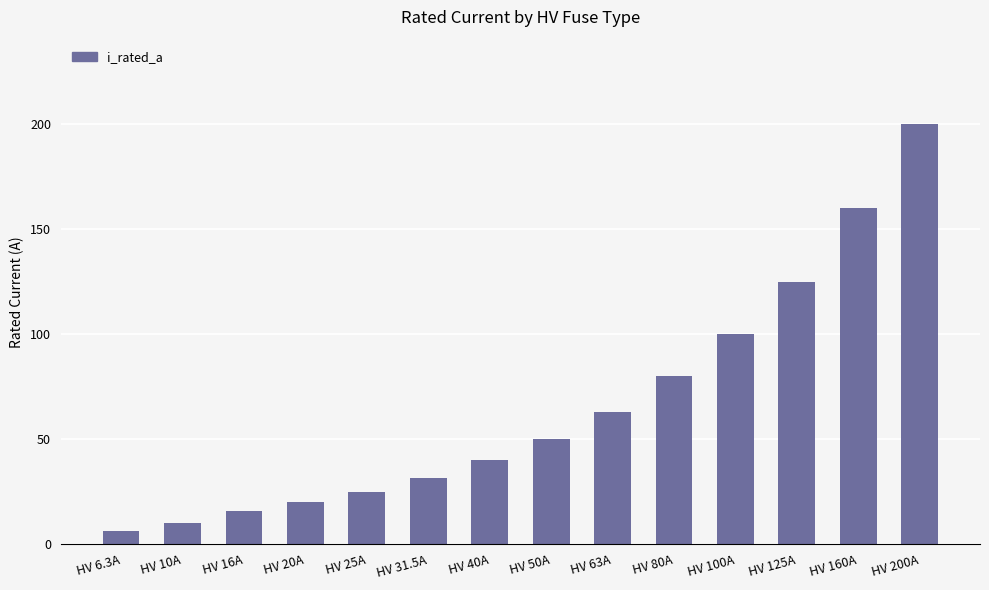

At which label is the value closest to 103?

HV 100A